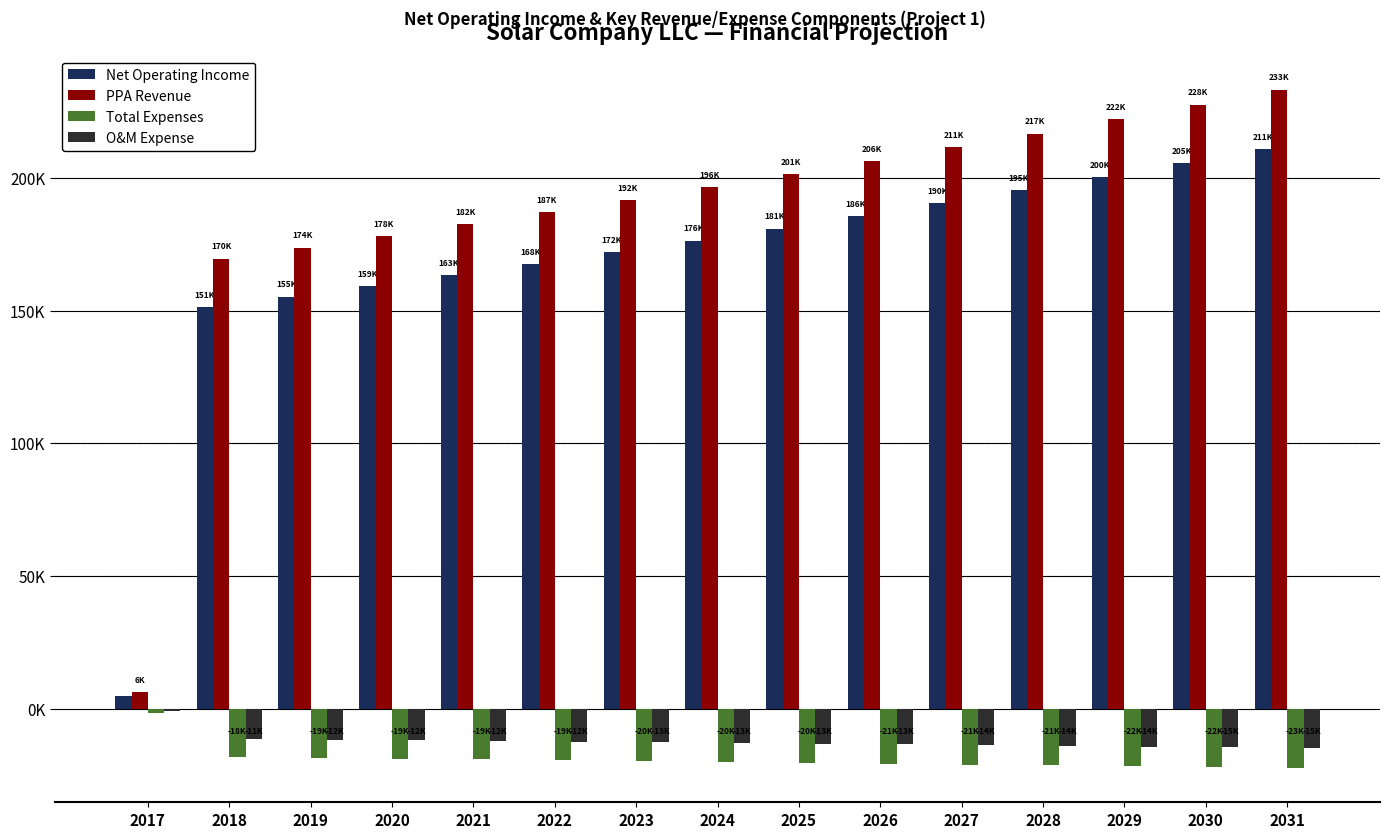

Does the chart contain stacked bars?

No